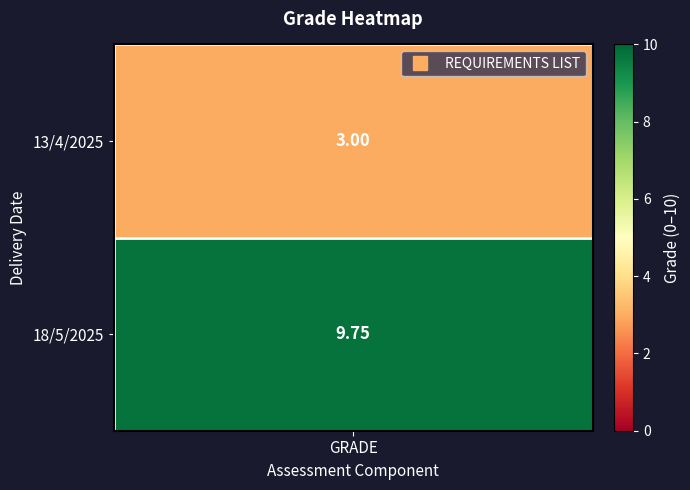

How many data points are less than 9?

1